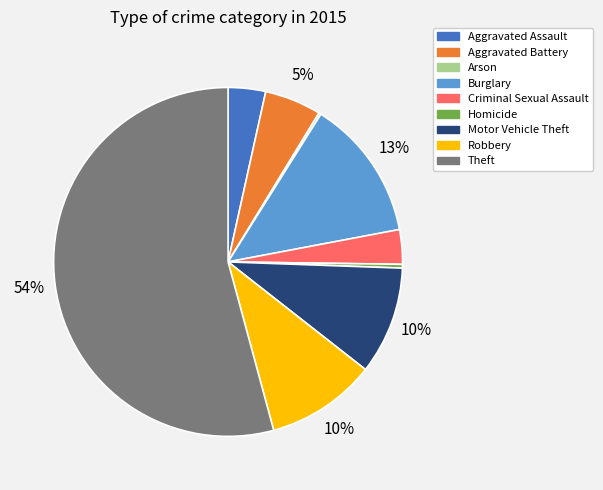

Is there any slice that represents more than half of the pie?

Yes